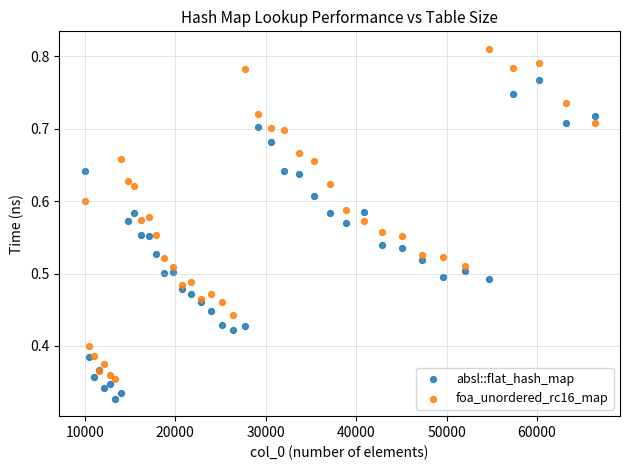

What are all the series names shown in the legend?

absl::flat_hash_map, foa_unordered_rc16_map